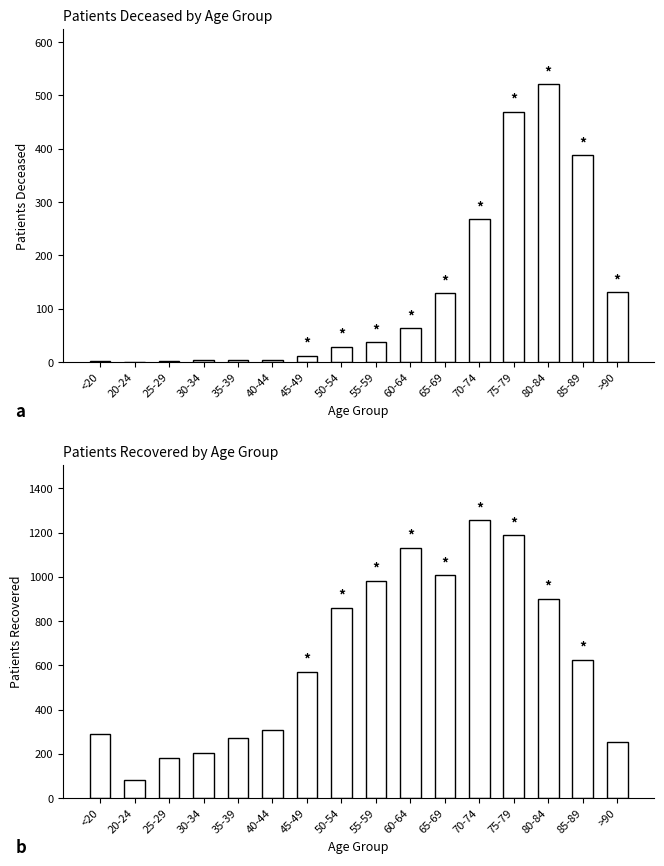

What is the average value of the patients_recovered series?

631